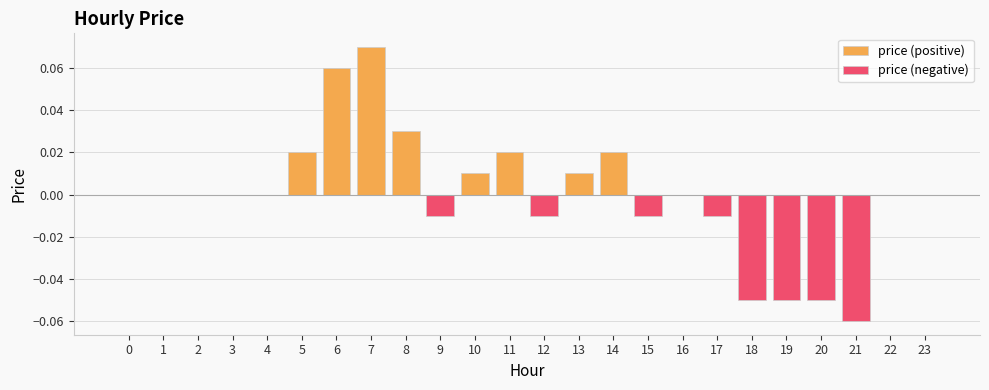

What is the maximum value shown in the chart?

0.1